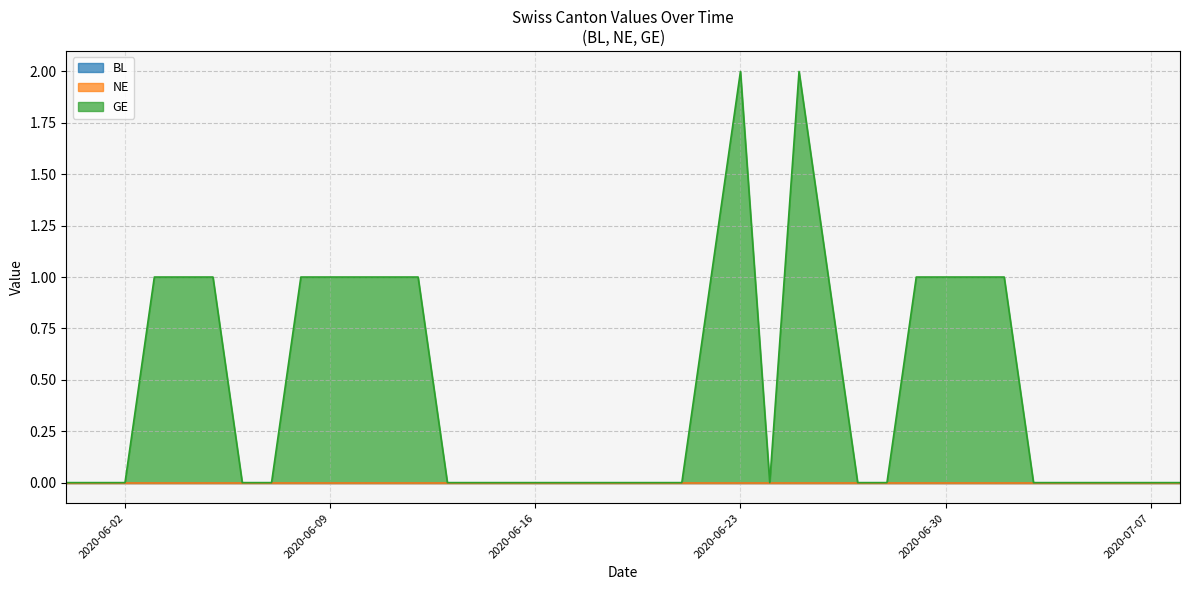

Rank the series by their maximum value, from lowest to highest.

BL, NE, GE